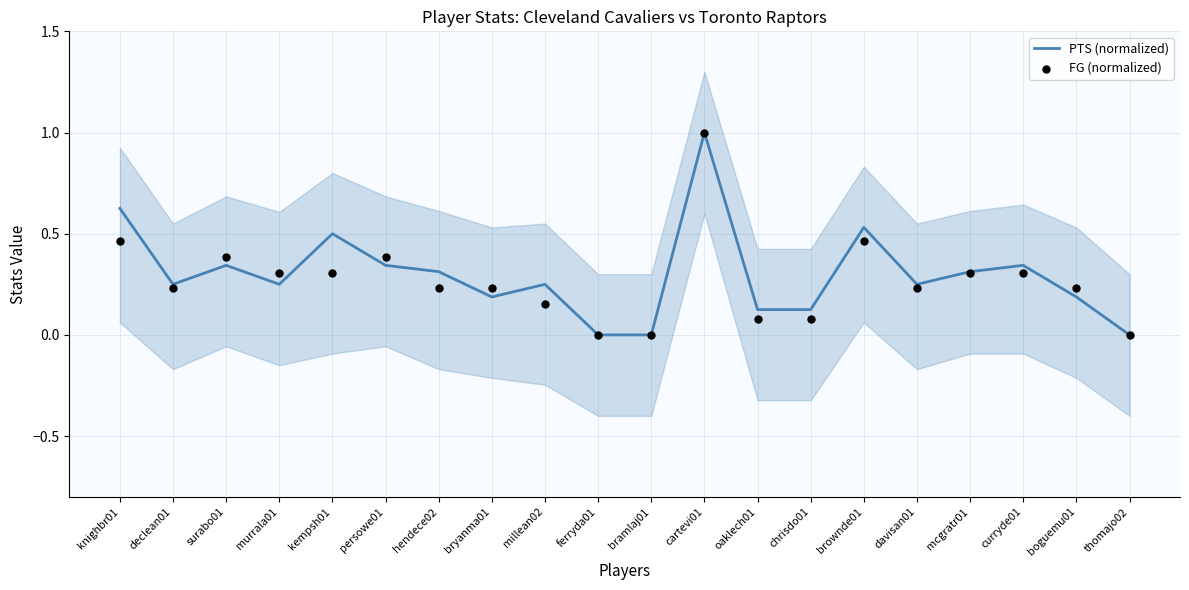

Which series has the largest total across all categories?

PTS (normalized)